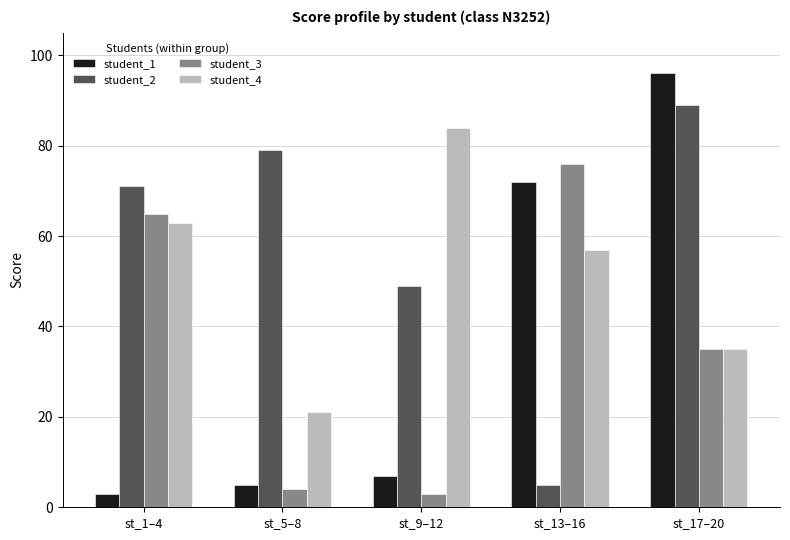

How many categories are shown in the chart?

5